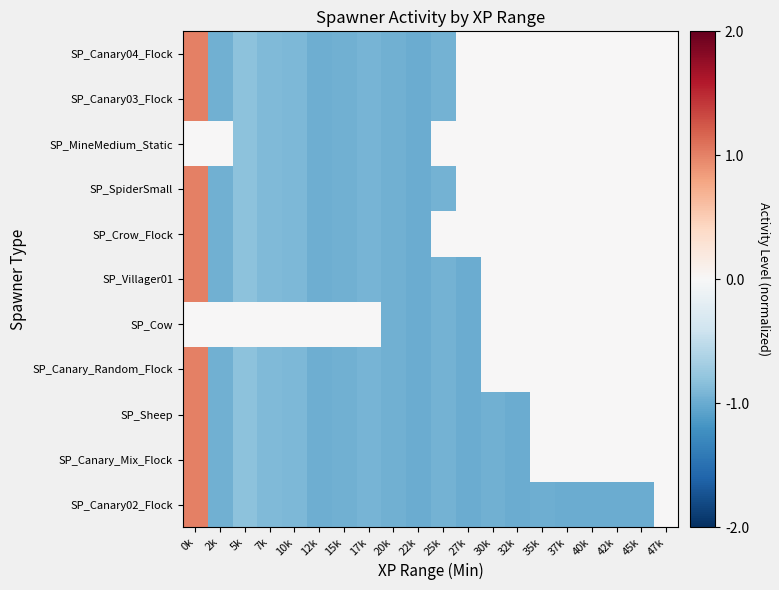

Which has a higher value, 30k or 25k?

25k